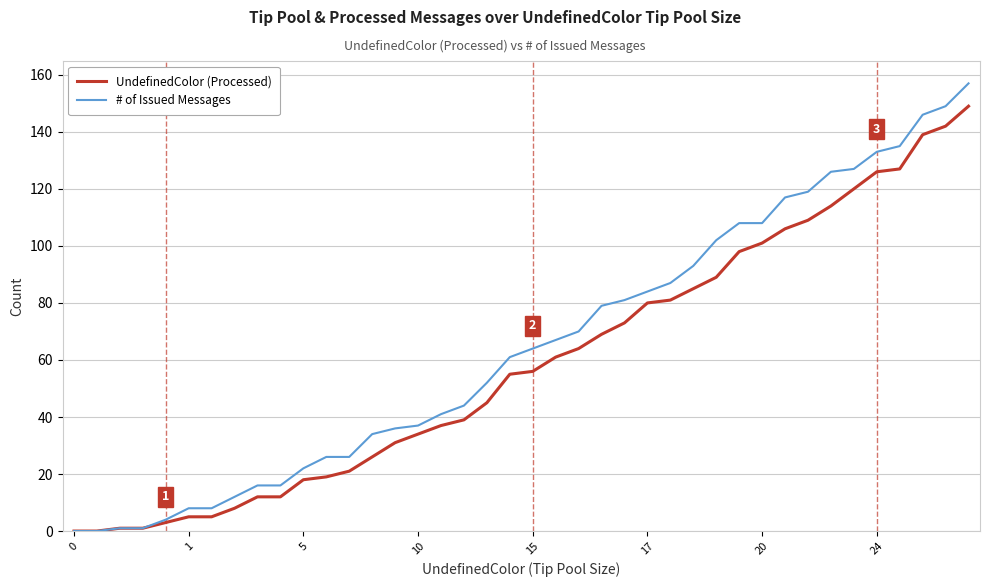

Which series has the widest spread of values?

# of Issued Messages